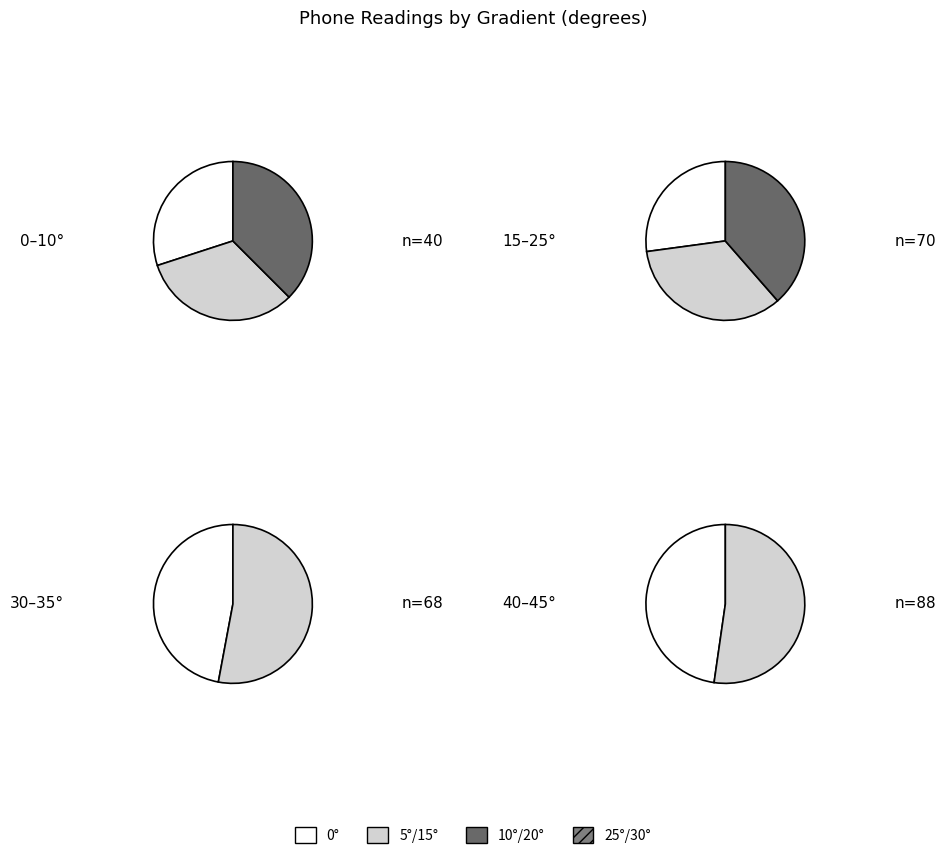

To the nearest percent, what is the combined percentage of 35 and 10?

19%